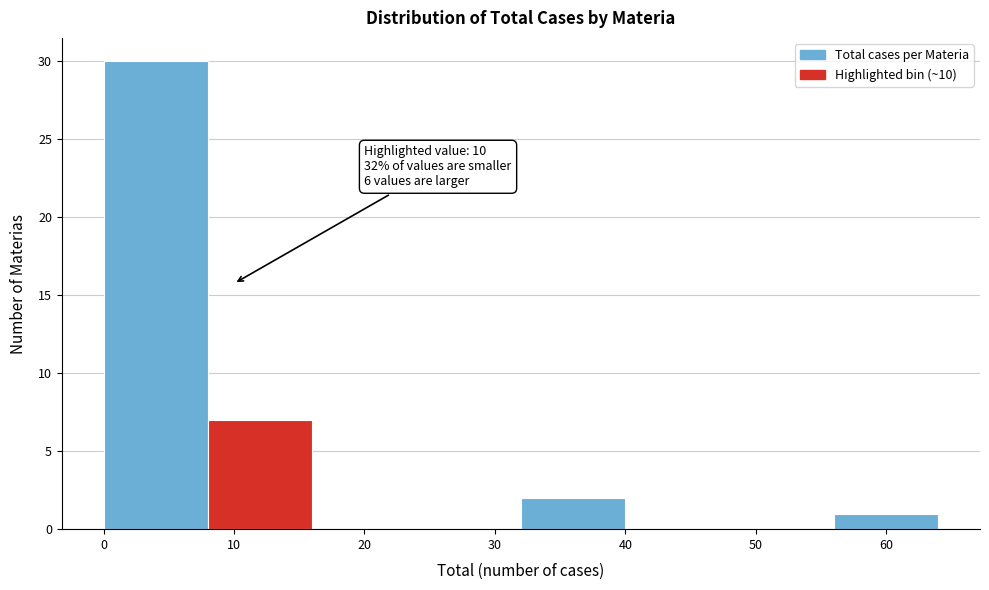

Over which range of the x-axis is the bar tallest?

0 to 8